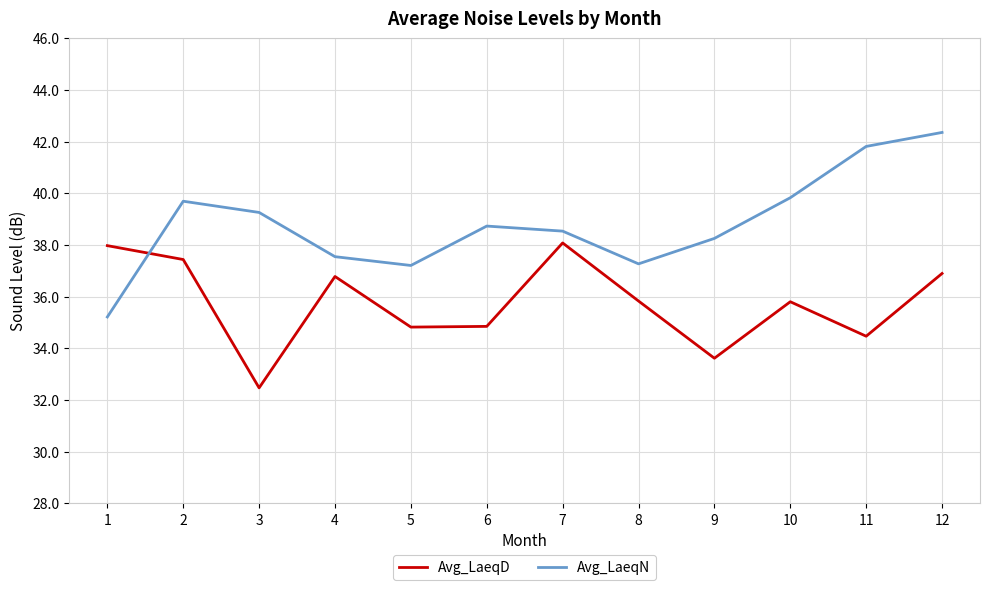

Which series has the largest total across all categories?

Avg_LaeqN